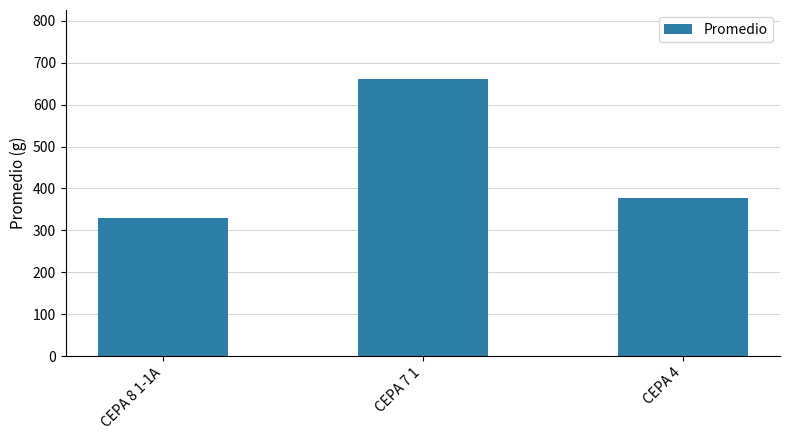

Which category has the highest value across all series?

CEPA 7 1